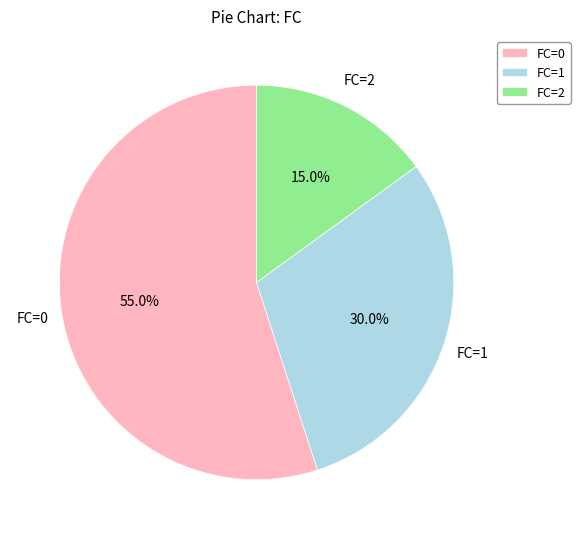

What is the largest slice in the pie chart?

FC=0